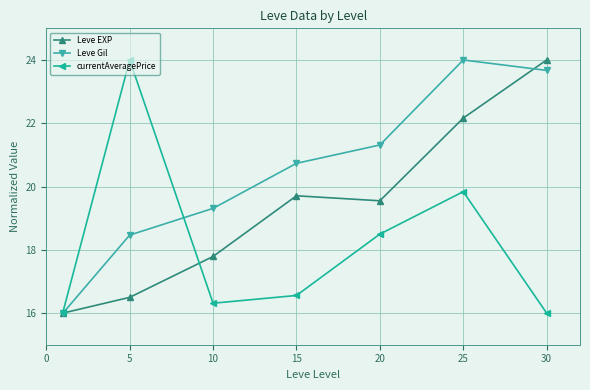

What is the value of the currentAveragePrice point at the 6th from the left?

19.8